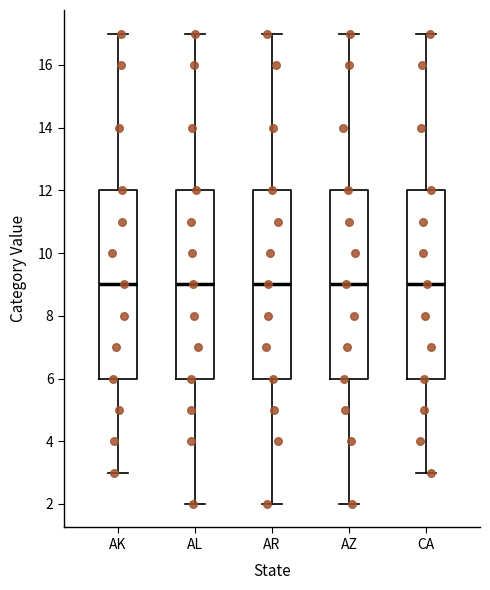

Where is the lower edge of the box for AR on the y-axis? The values are not printed on the chart, so give them approximately, as read against the axis.

6